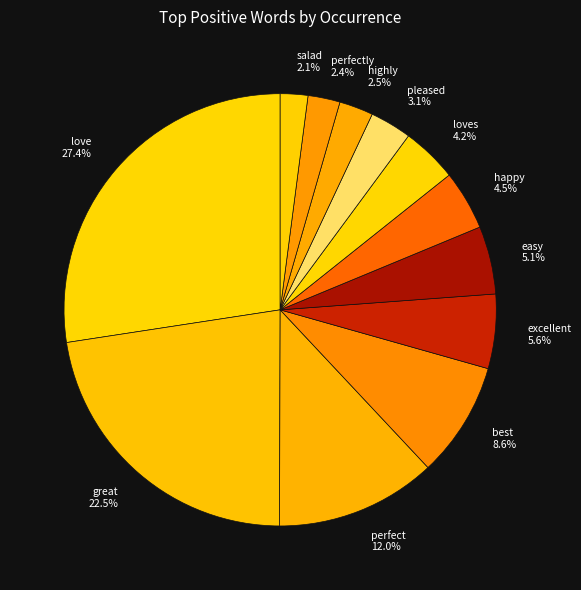

How many slices are in this pie chart?

12